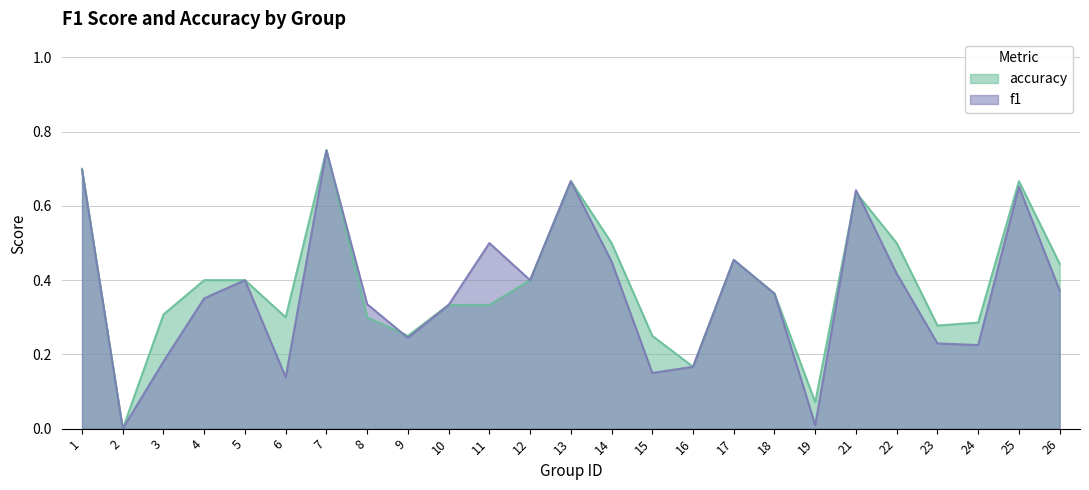

What is the sum of all accuracy values?

9.8